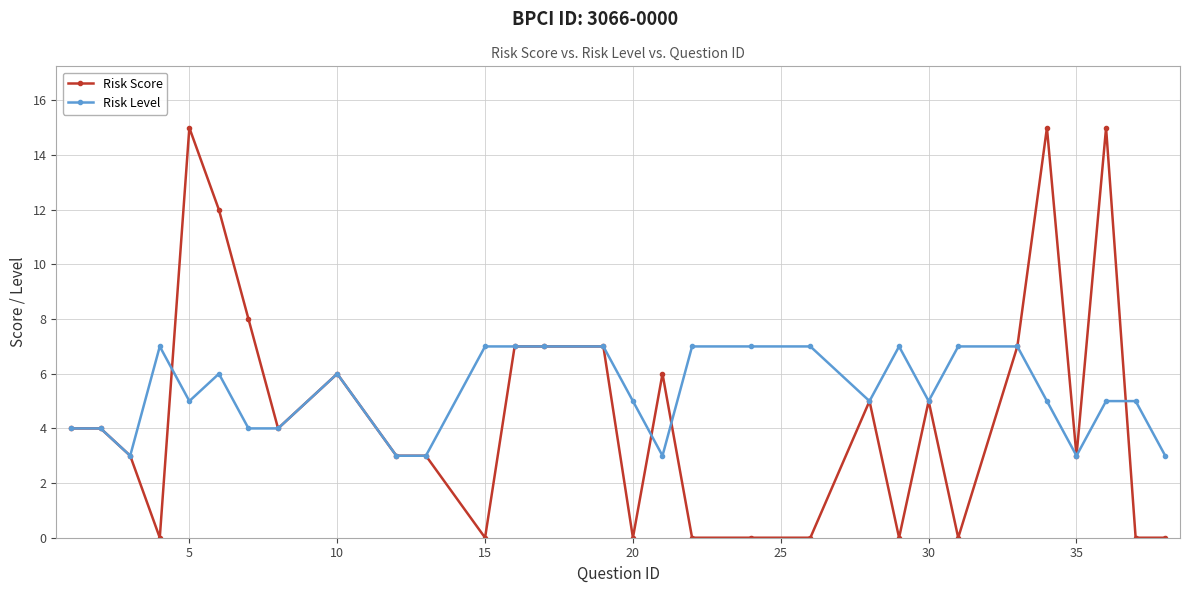

Which series has the largest range (max minus min)?

Risk Score